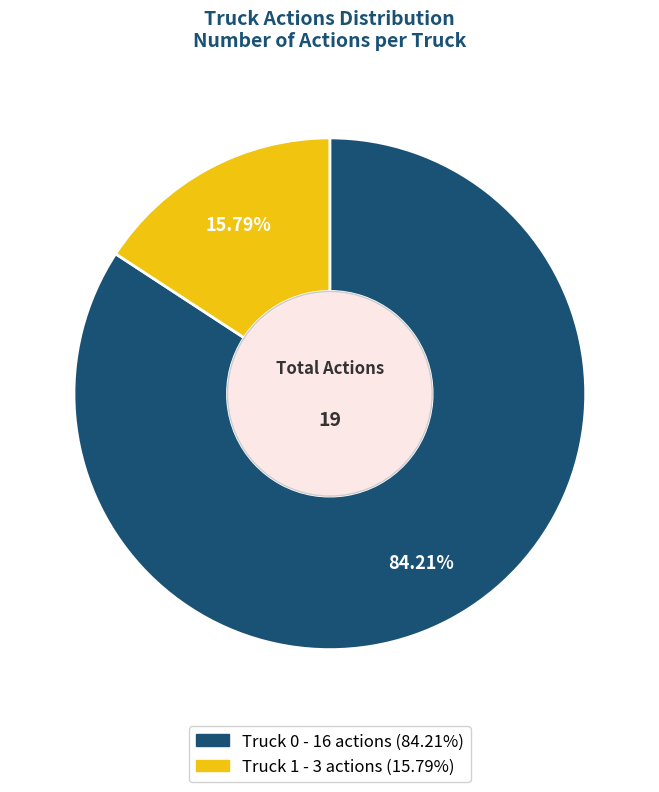

Do Truck 0 and Truck 1 together represent more than half of the pie?

Yes